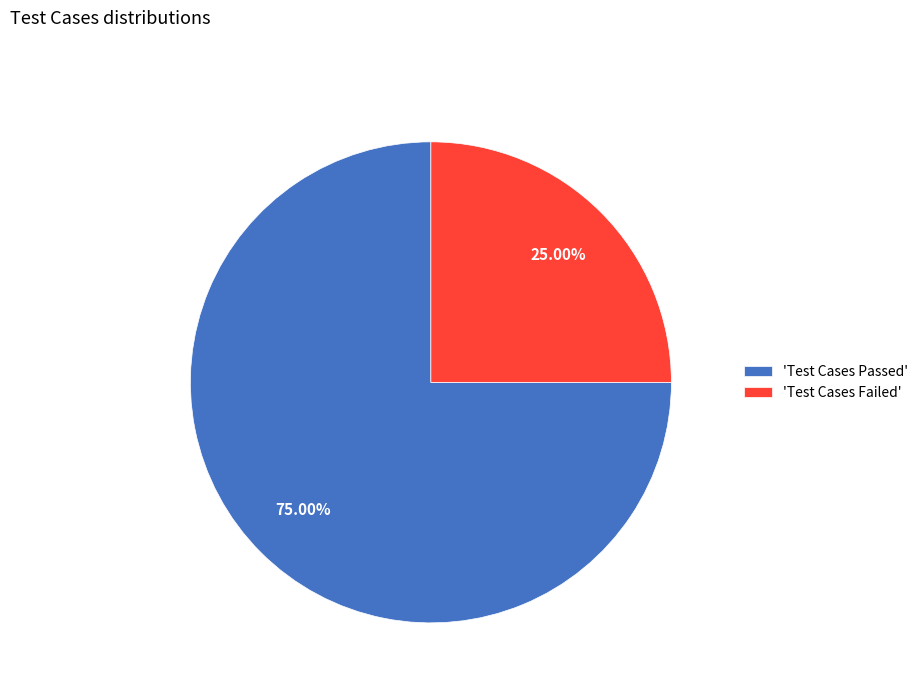

Is there a majority slice in this chart?

Yes